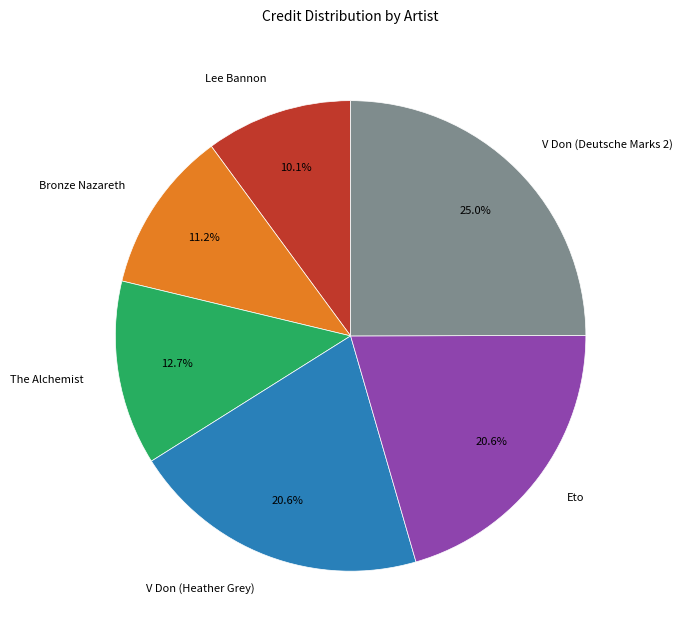

Combined, do V Don (Heather Grey) and Eto account for over 50%?

No